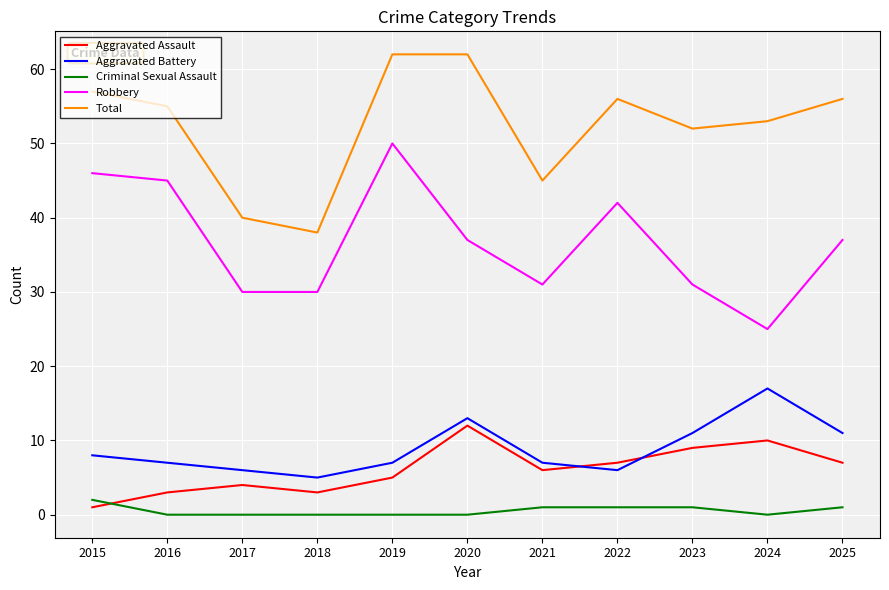

What is the difference between the Aggravated Battery values at 2019 and 2017?

1